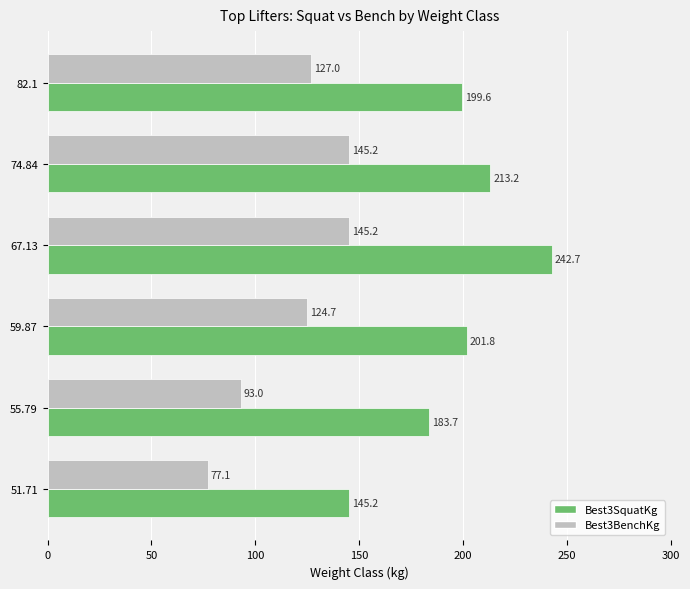

What is the difference between the maximum and minimum values in the Best3BenchKg series?

68.0